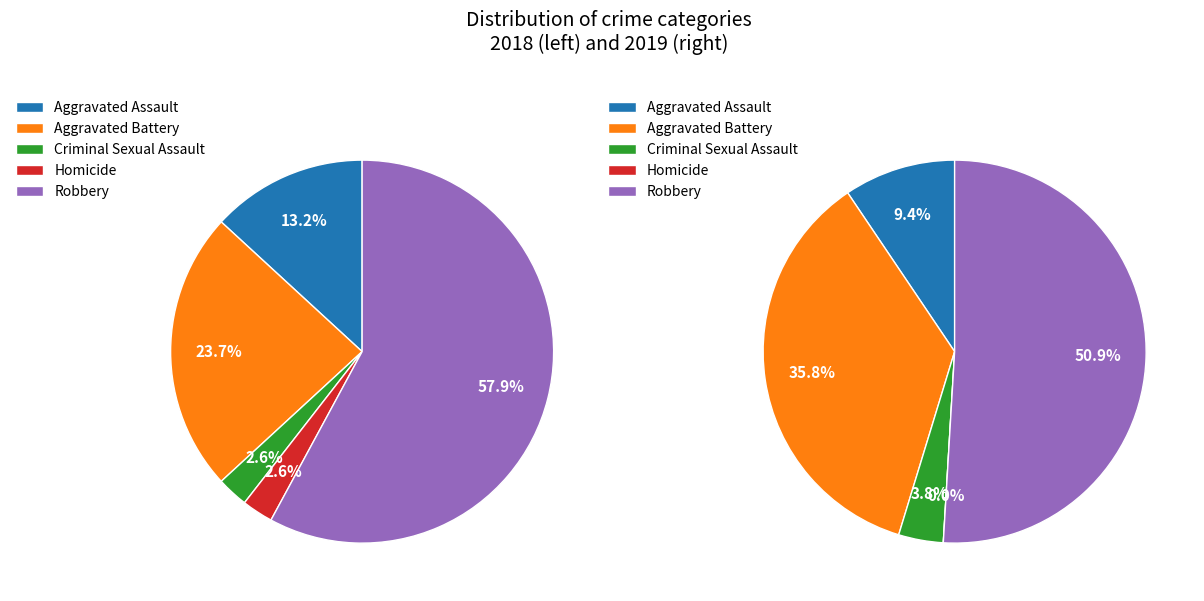

Is the sum of values_2019 and values_2018 greater than half?

No